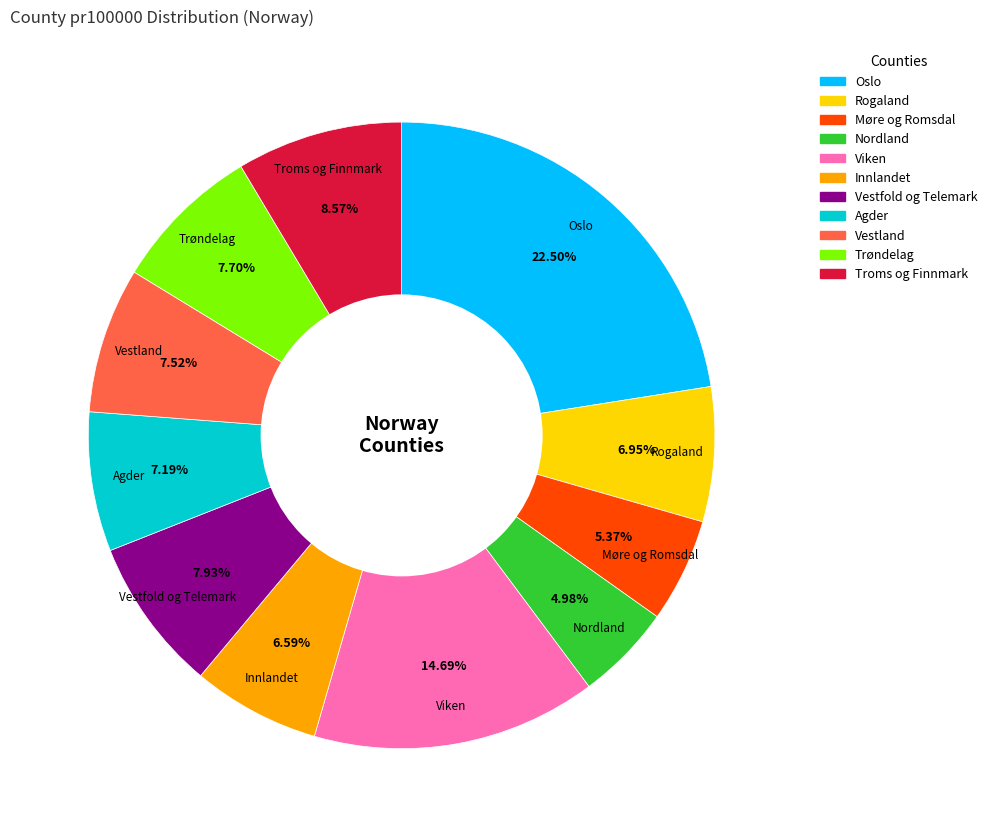

Which slice is the largest?

Oslo